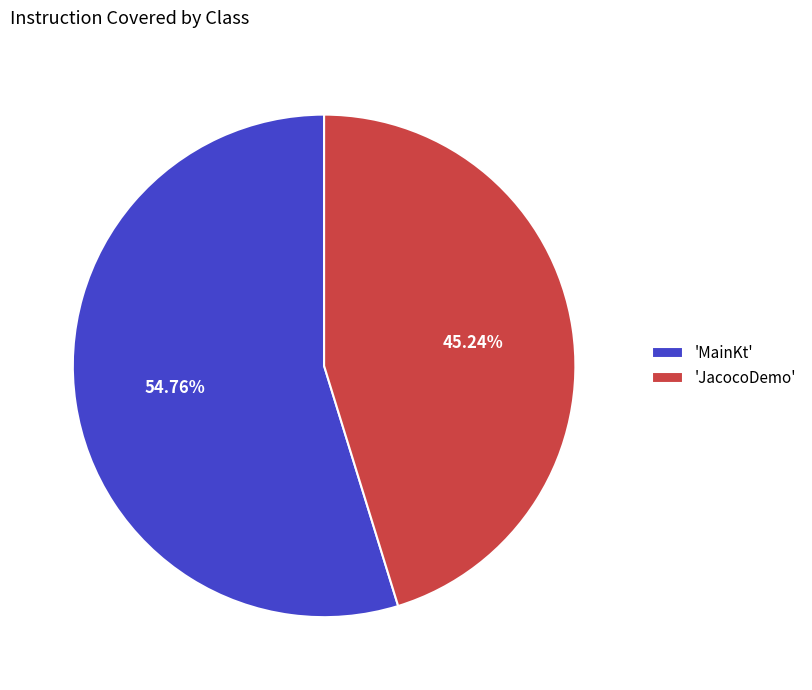

To the nearest percent, what is the difference between the largest and smallest slice percentages?

10%